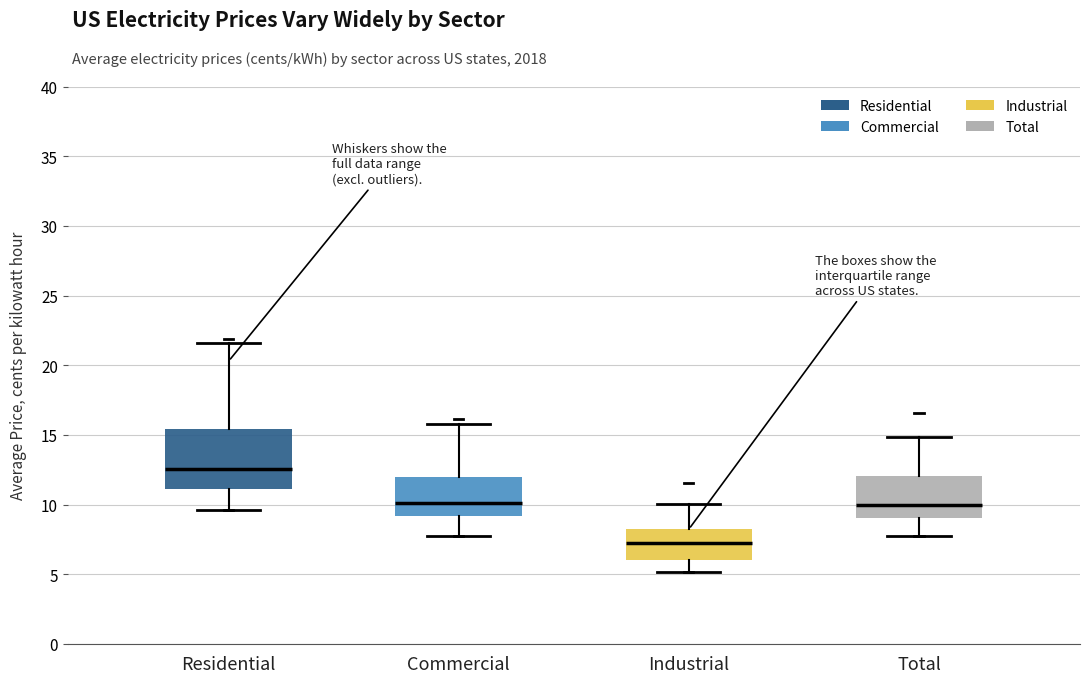

Comparing the boxes themselves (not the whiskers), which one is the tallest?

Residential